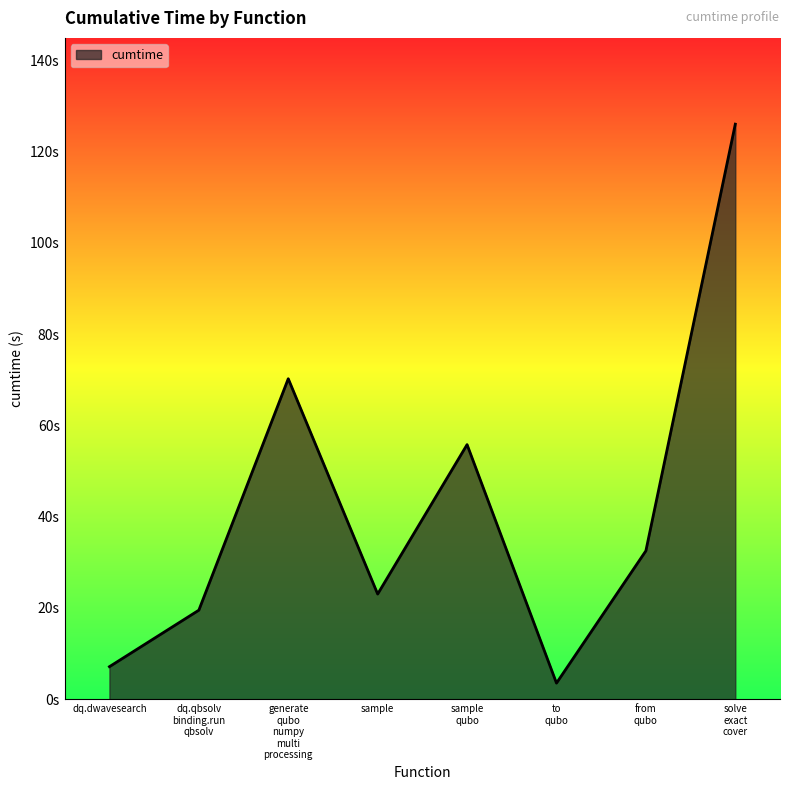

Is this an area chart (filled region under the line)?

Yes